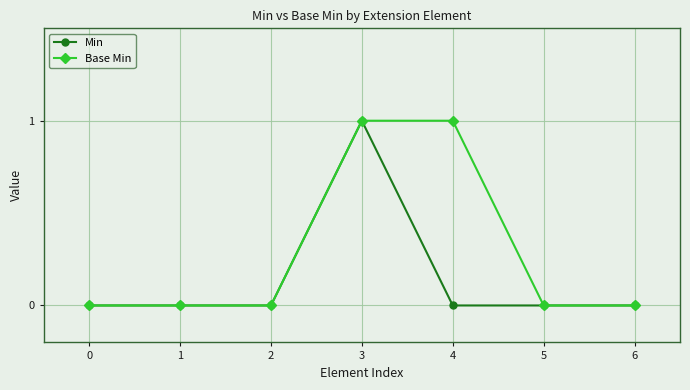

Reading left to right, list all the values displayed in this chart.

Min: 0=0	1=0	2=0	3=1	4=0	5=0	6=0
Base Min: 0=0	1=0	2=0	3=1	4=1	5=0	6=0